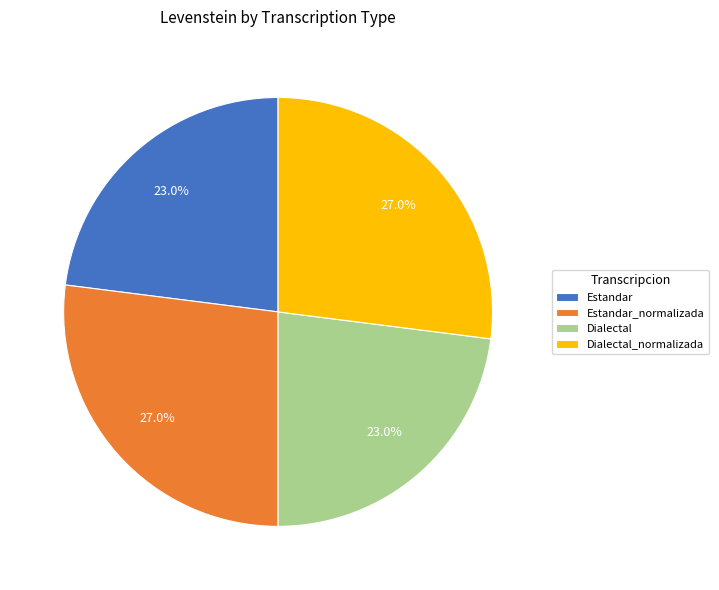

True or false: Estandar accounts for 23% of the total.

True